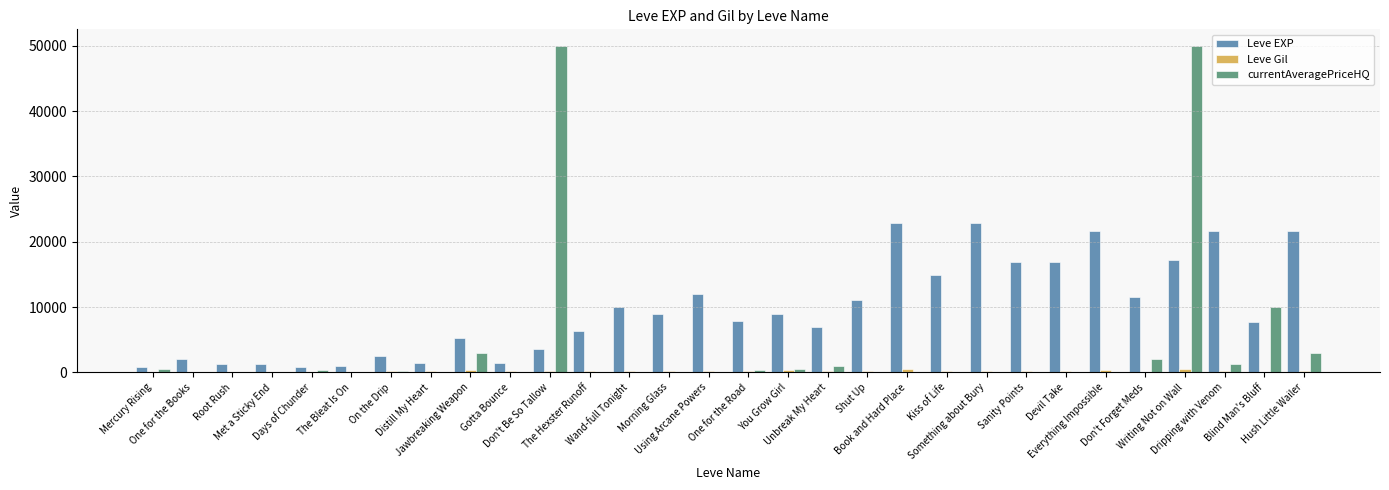

Which series has the largest total across all categories?

Leve EXP